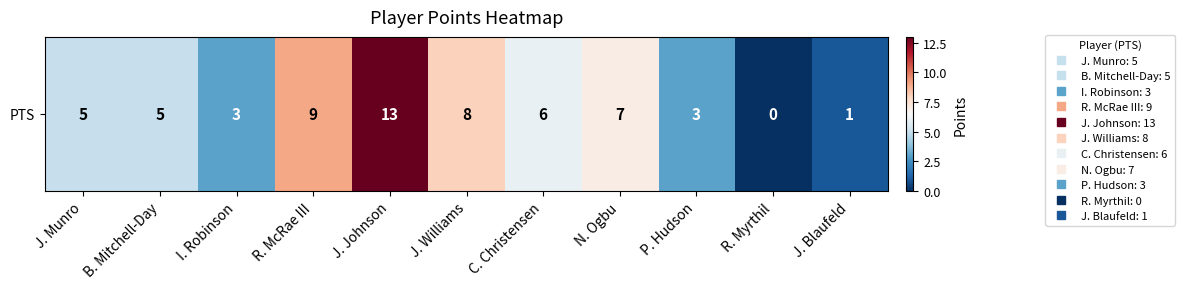

Which category has the highest value across all series?

J. Johnson